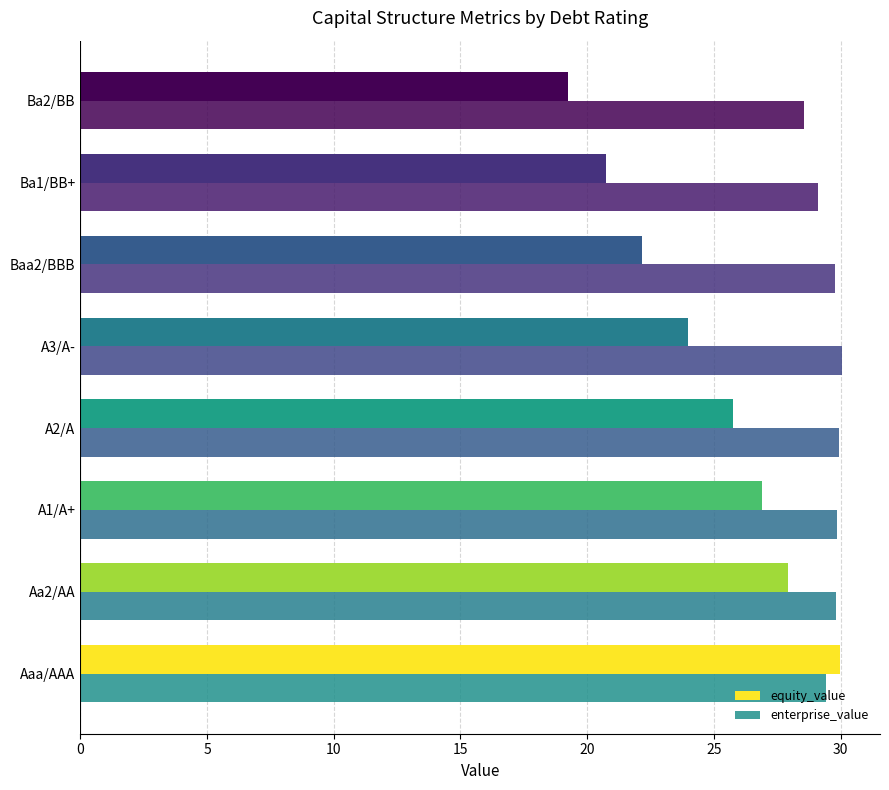

How many categories are shown in the chart?

8